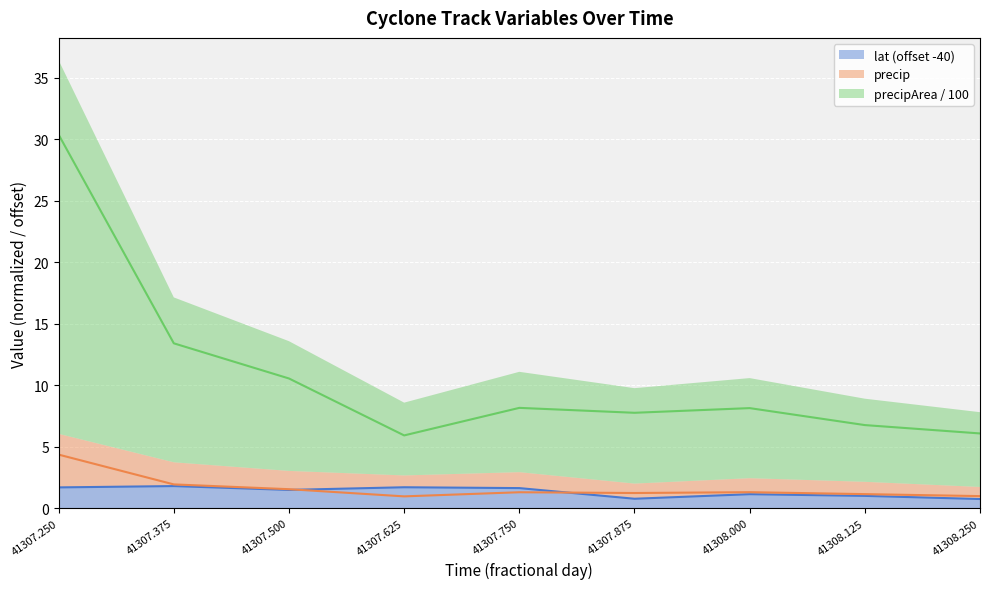

Which series ends up on top after the final intersection of lat and precip?

precip